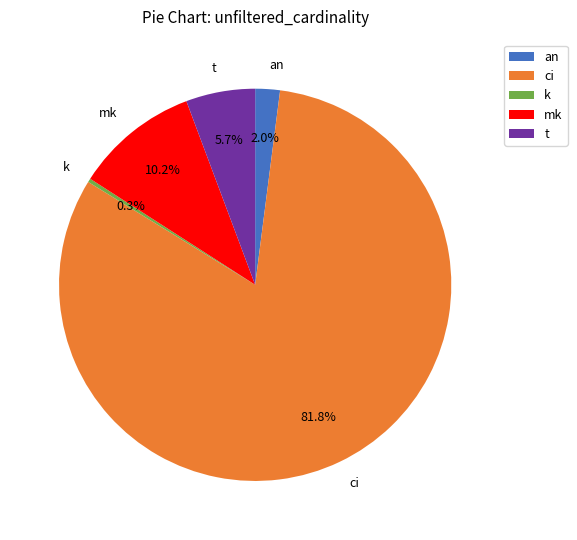

Rank the categories by value from highest to lowest.

ci, mk, t, an, k